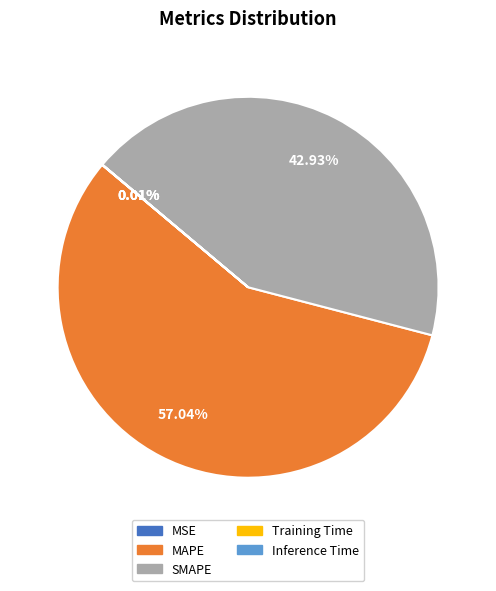

What is the ratio of the value at MAPE to the value at SMAPE?

1.3